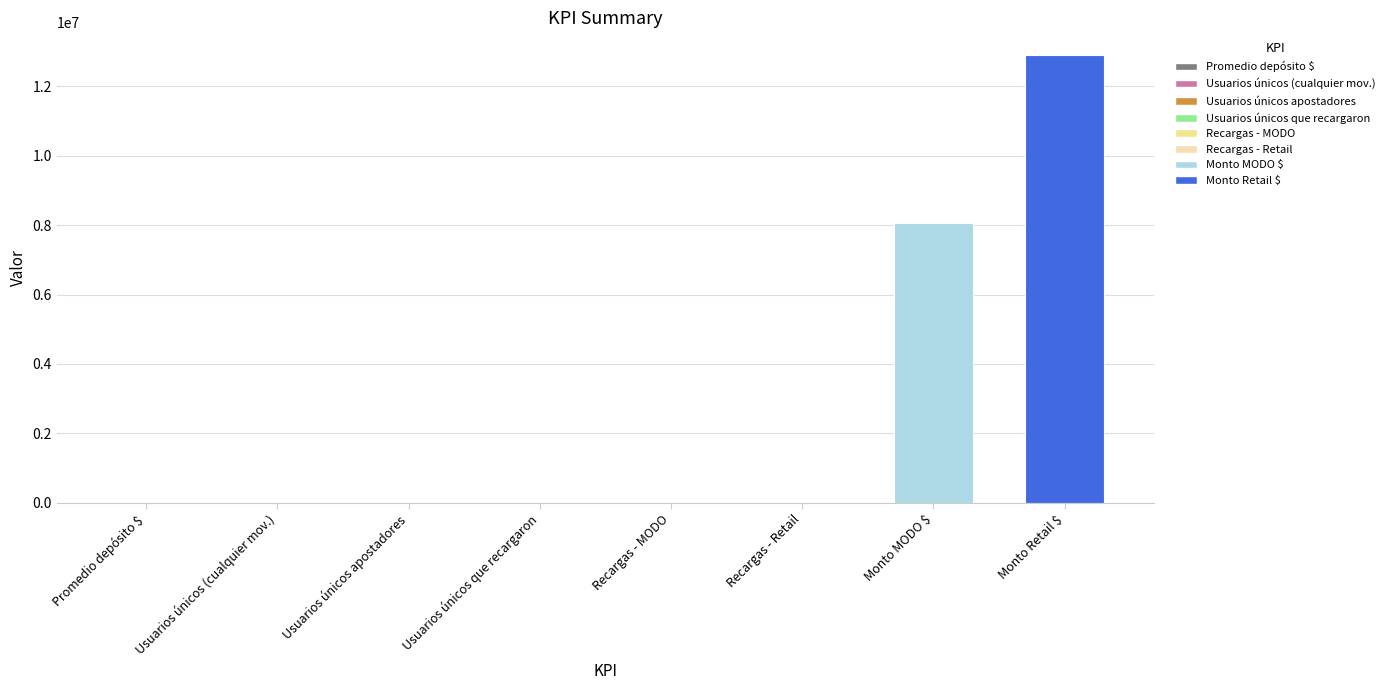

Between Usuarios únicos (cualquier mov.) and Monto Retail $, which is larger?

Monto Retail $